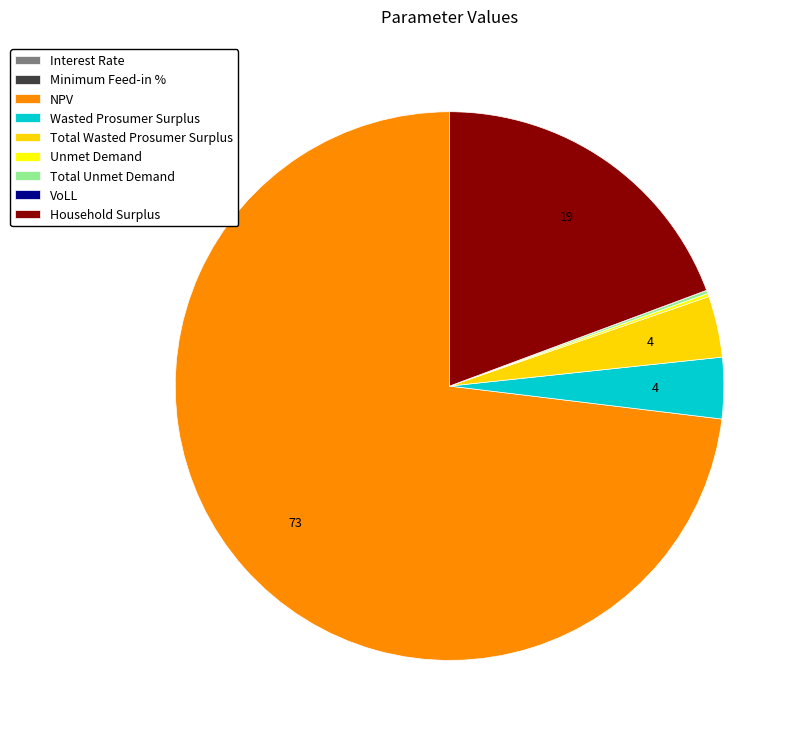

Which category has the biggest portion of the pie?

NPV